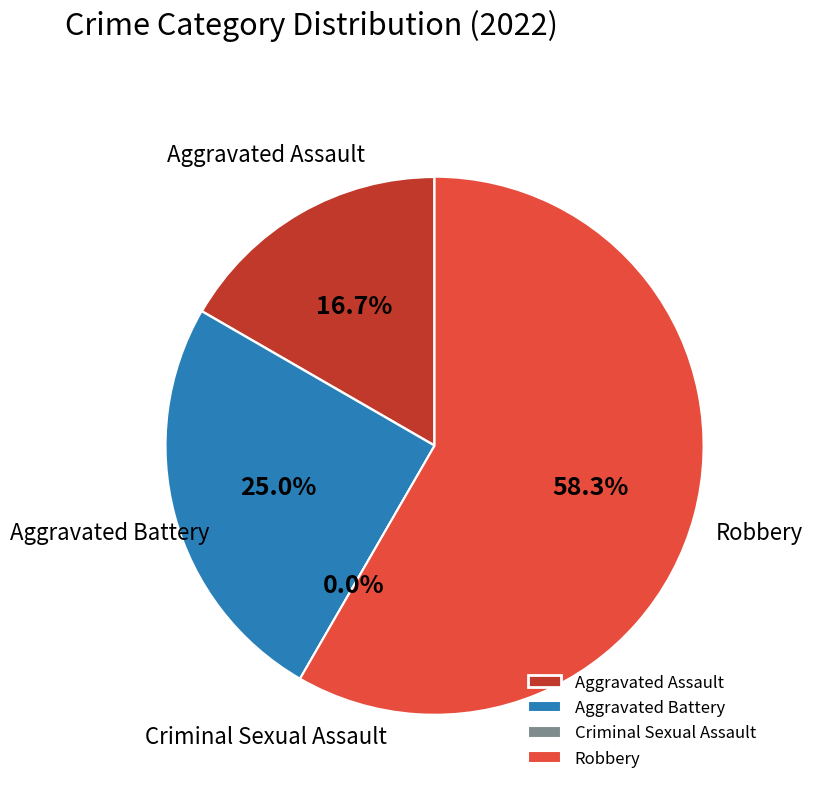

How many segments does this pie chart have?

4